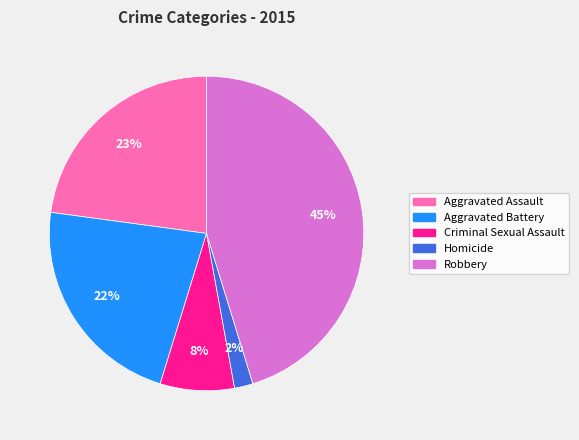

Does Homicide represent more than half of the total?

No